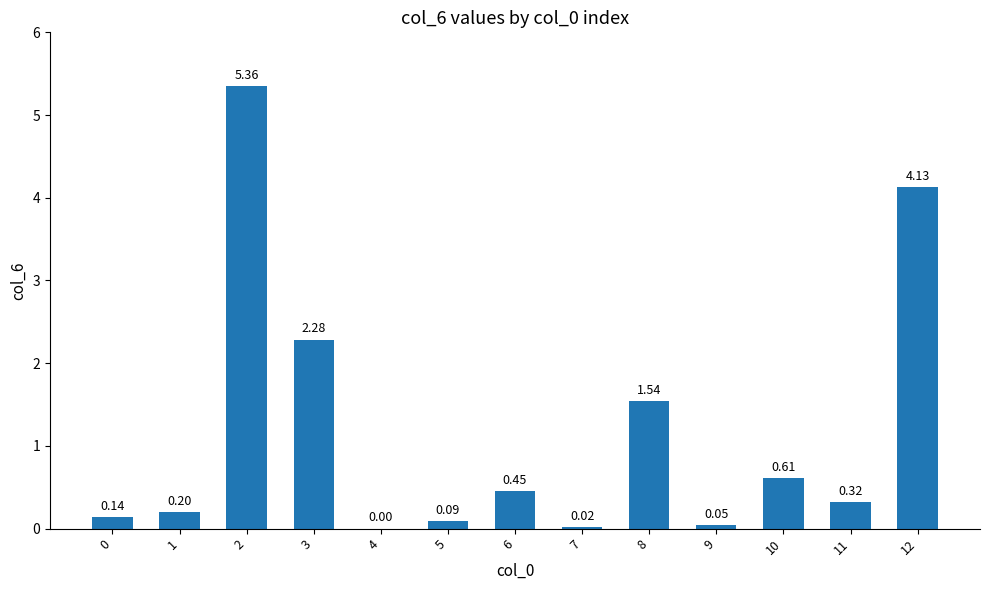

What is the change in value from 1 to 11?

+0.1